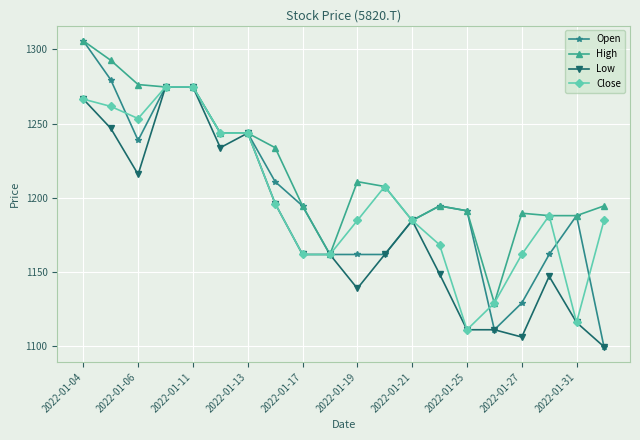

At how many categories does at least one series exceed 1204?

10